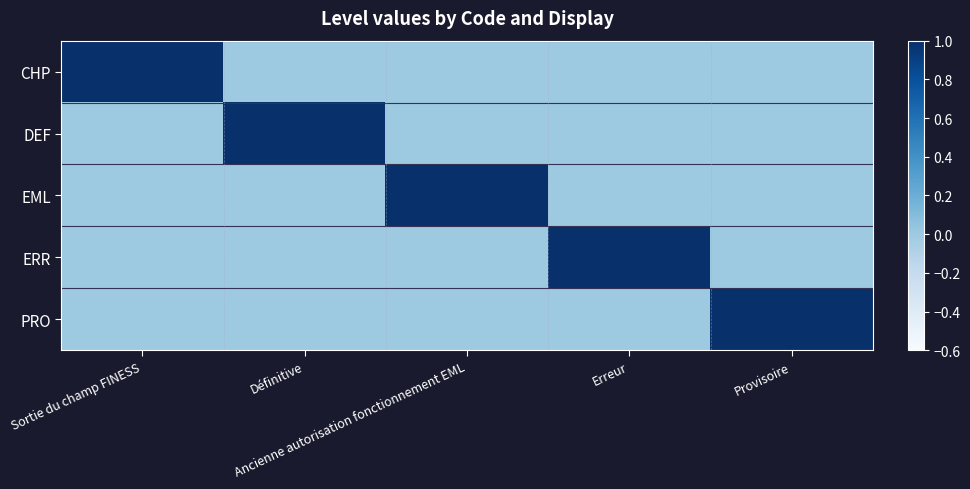

Which has a higher value, Sortie du champ FINESS or Erreur?

Sortie du champ FINESS